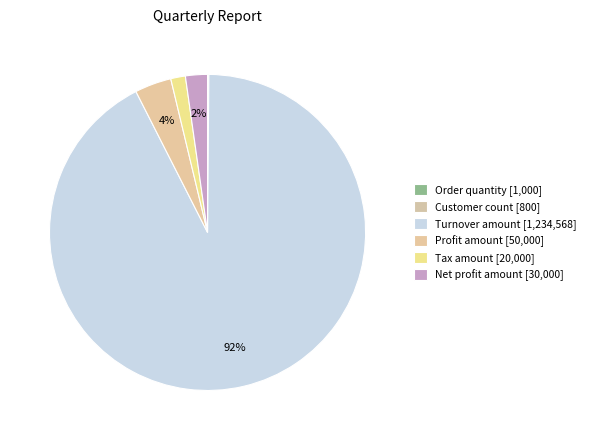

To the nearest percent, what is the difference between the largest and smallest slice percentages?

92%